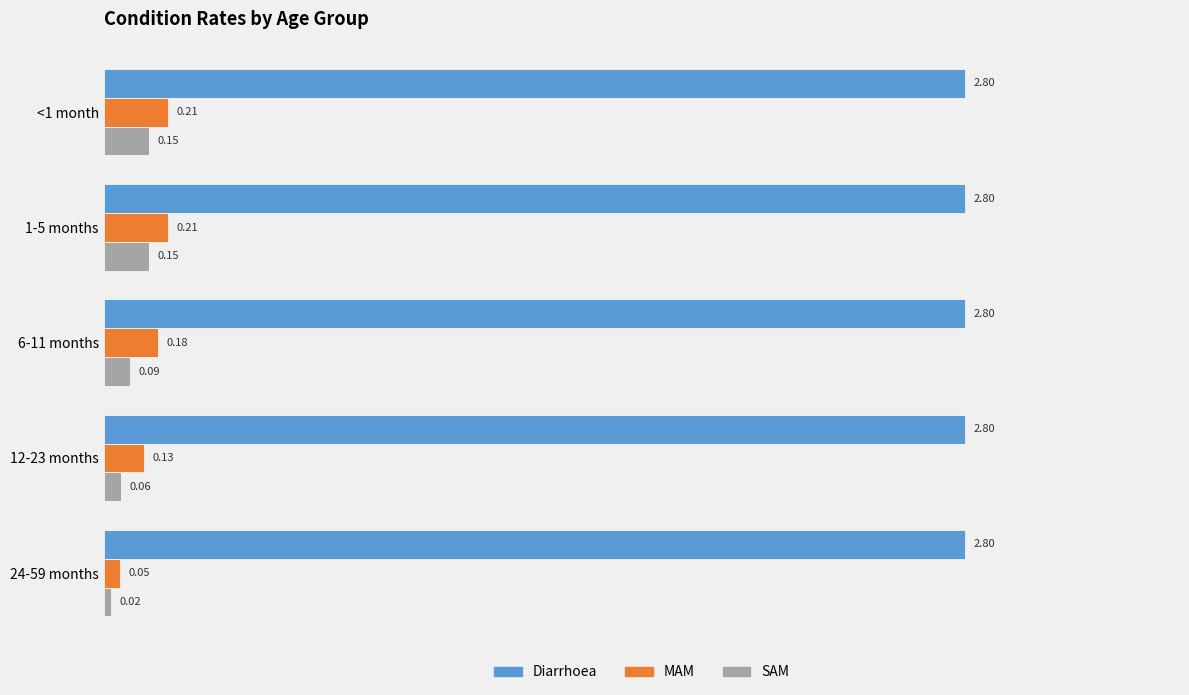

Where is SAM nearest to the value 0?

24-59 months